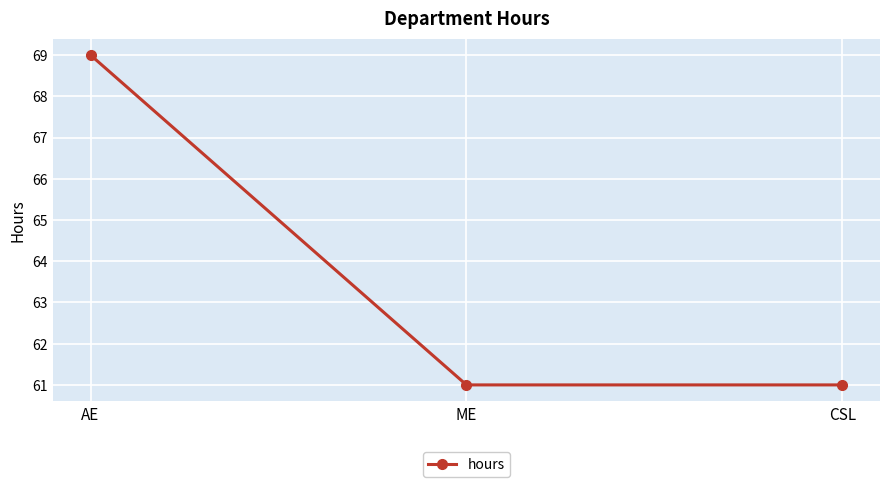

The chart shows a value of 15 at CSL. True or false?

False